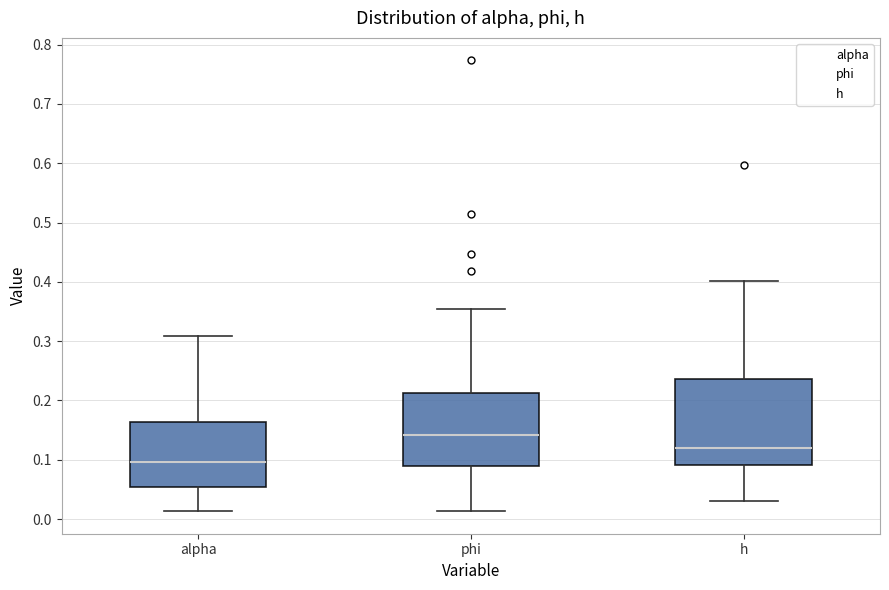

Where is the upper edge of the box for alpha on the y-axis? The values are not printed on the chart, so give them approximately, as read against the axis.

0.16